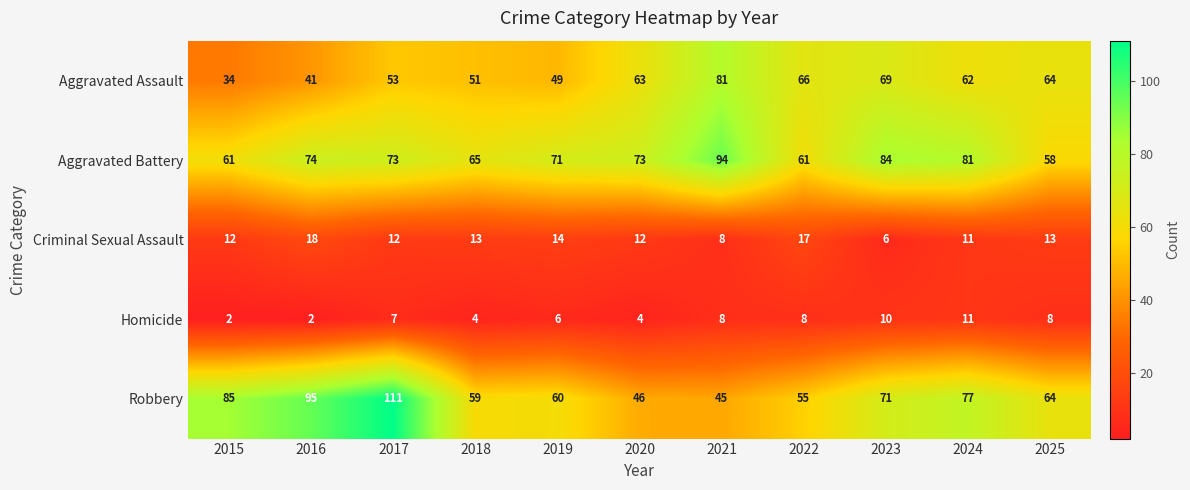

What is the spread (max minus min) of values at 2024?

70